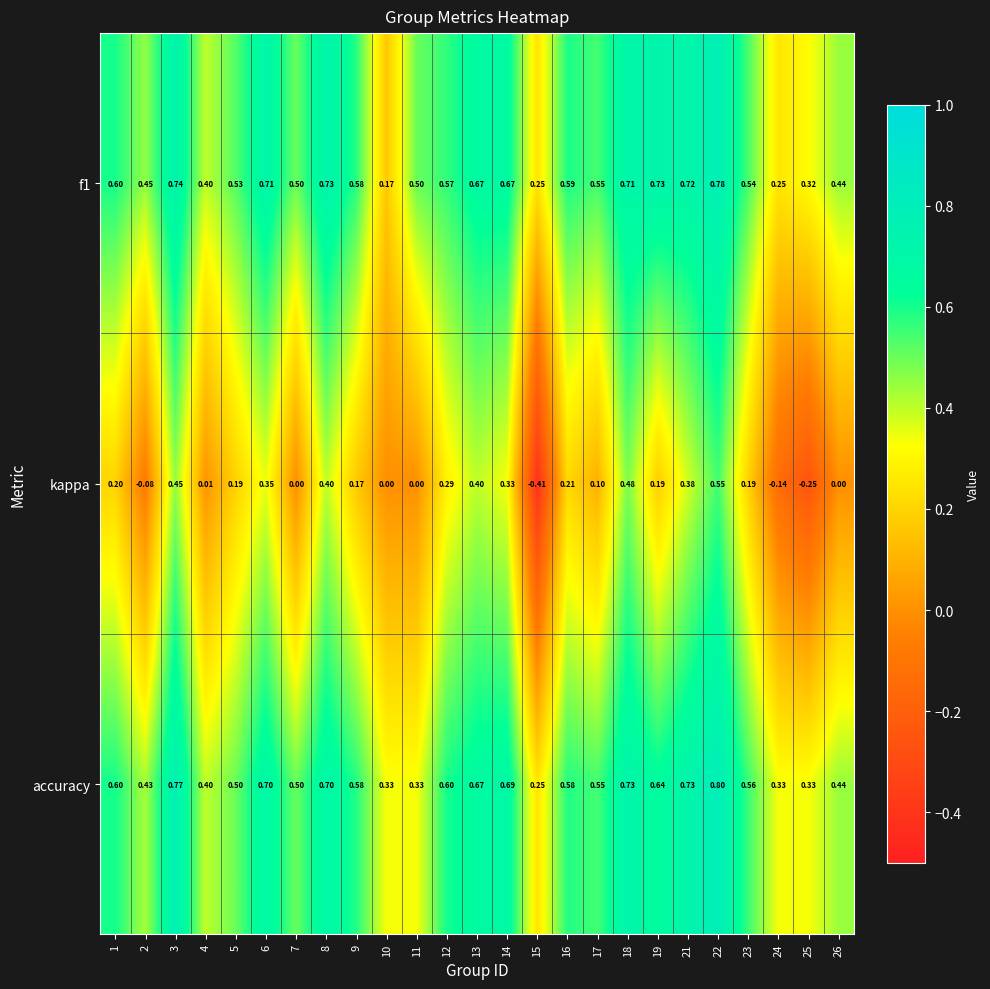

Which series has the widest spread of values?

kappa